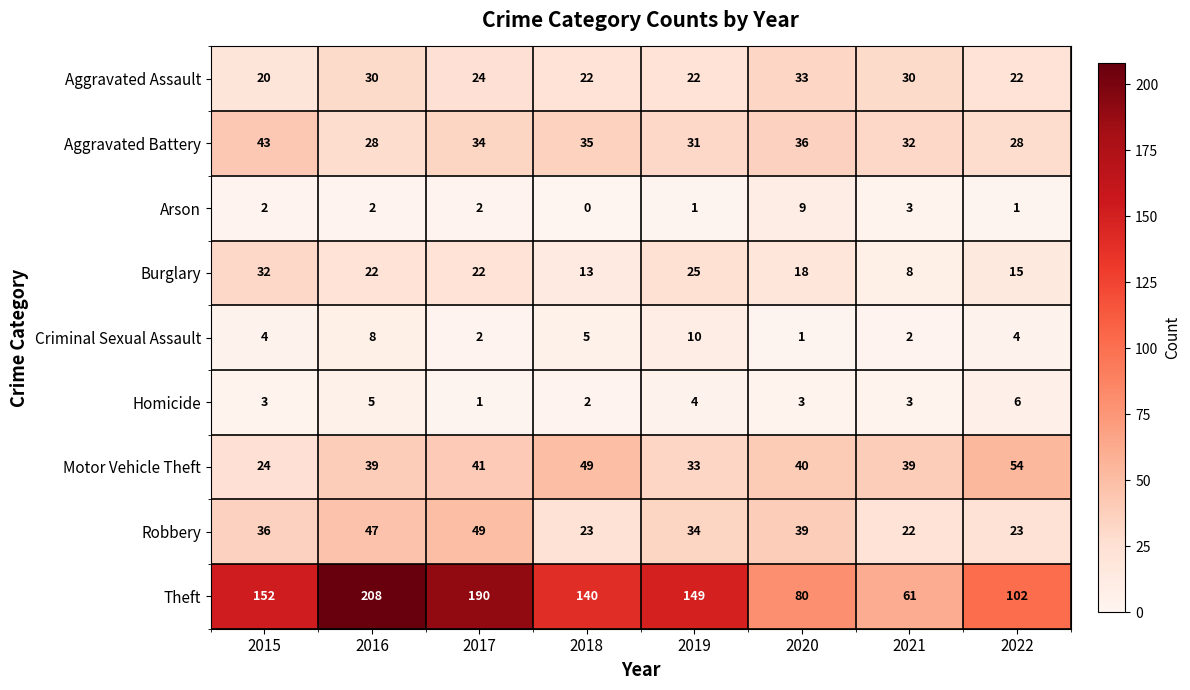

Where is Aggravated Assault nearest to the value 26?

2017